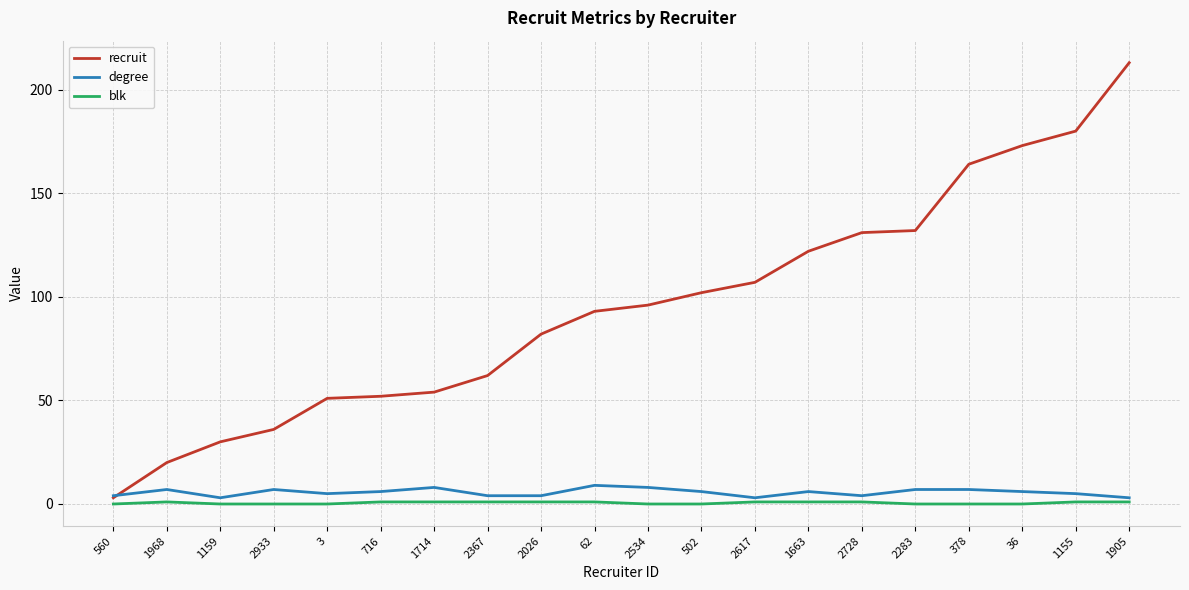

What are all the series names shown in the legend?

recruit, degree, blk